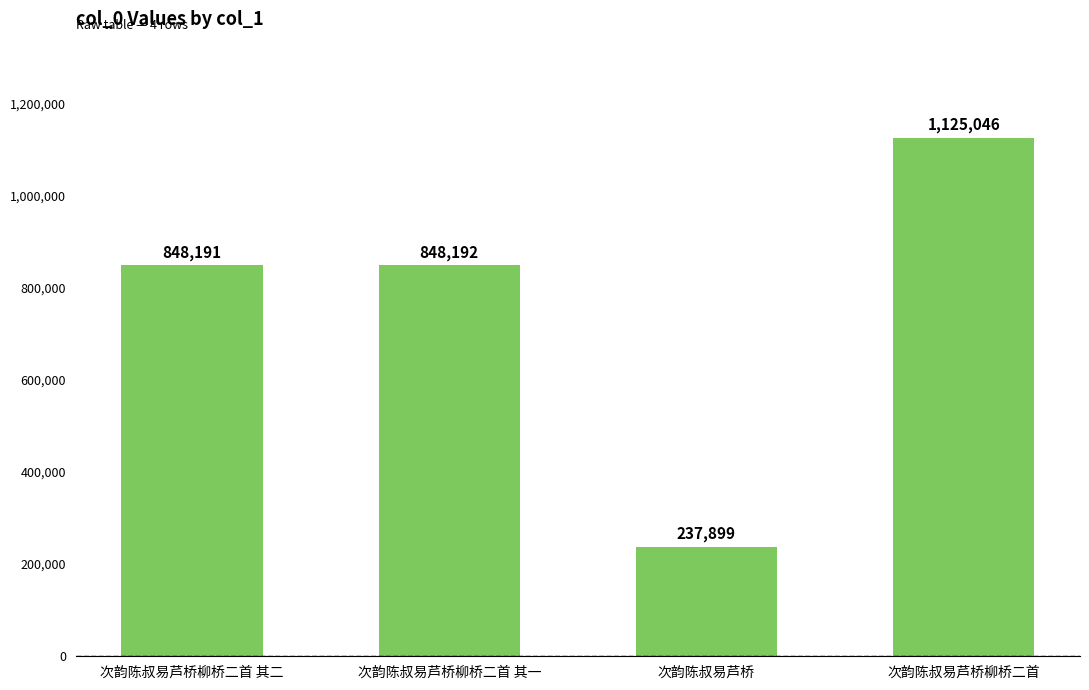

Which label corresponds to the smallest value in the chart?

次韵陈叔易芦桥